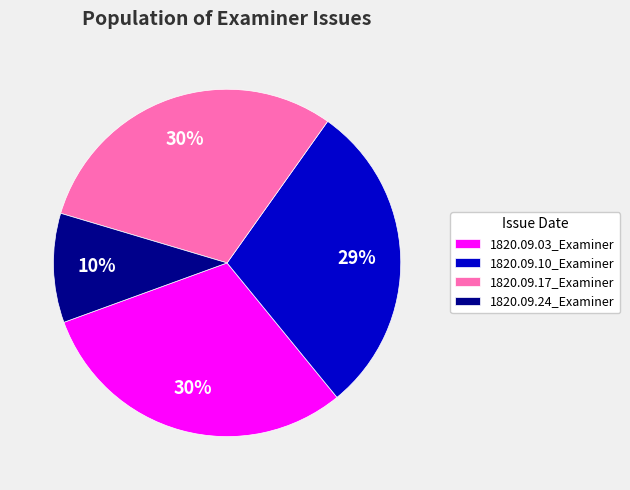

To the nearest percent, what is the difference between the largest and smallest slice percentages?

20%